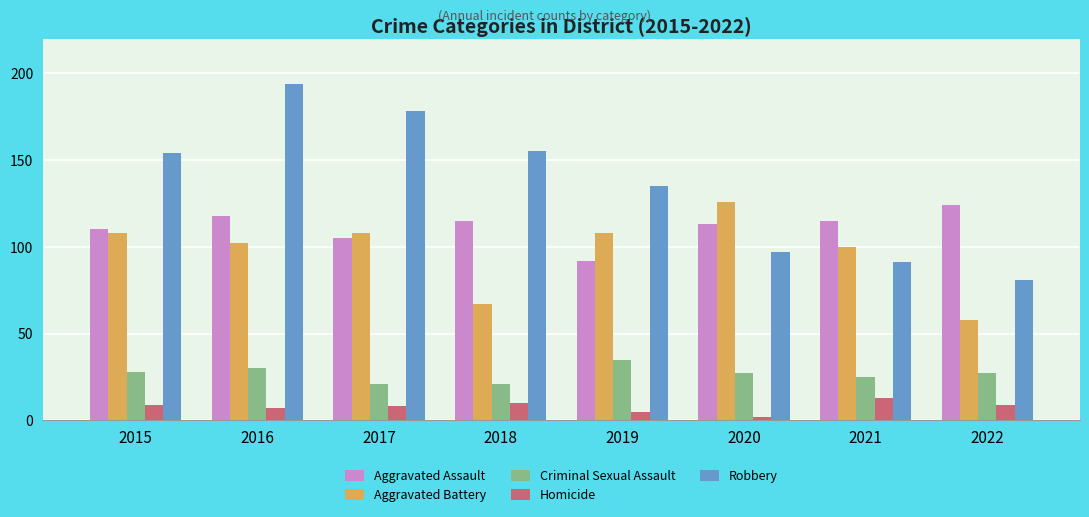

Which series has the largest total across all categories?

Robbery